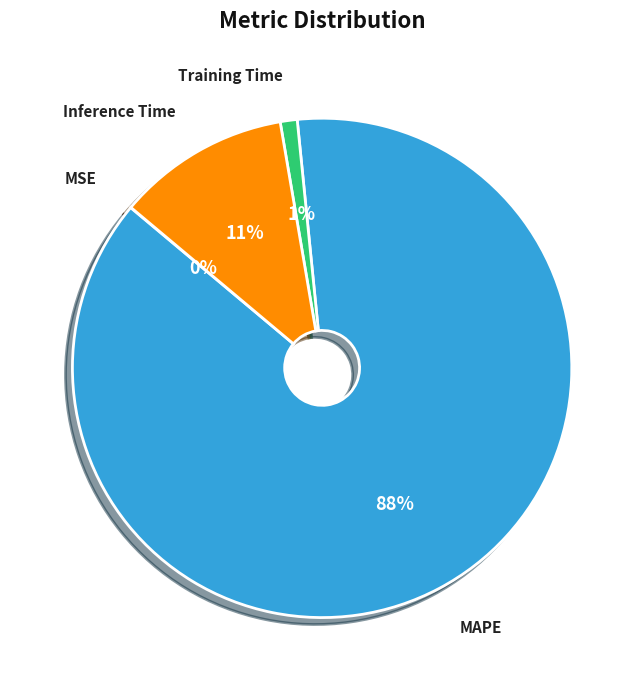

Is it true that MAPE is 74% of the pie?

False